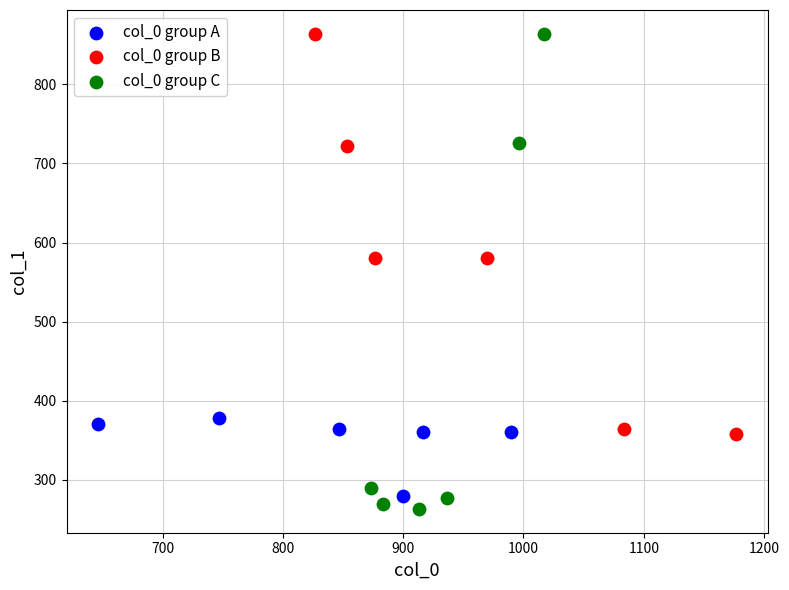

Which series has the widest spread of Y values?

col_0 group C